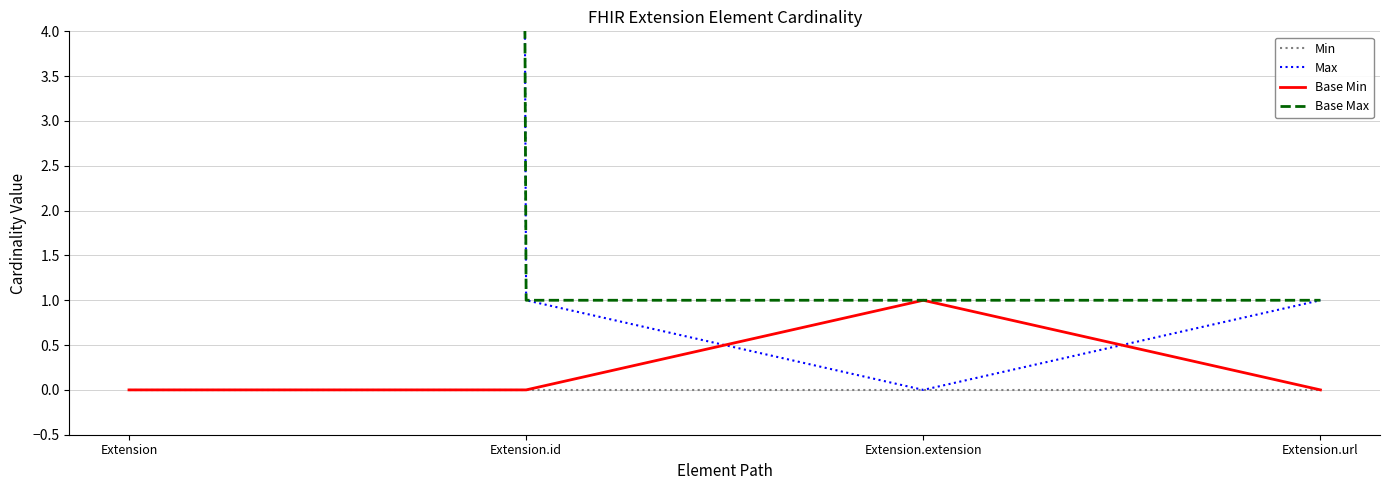

Where is the first local maximum for Base Min?

Extension.extension